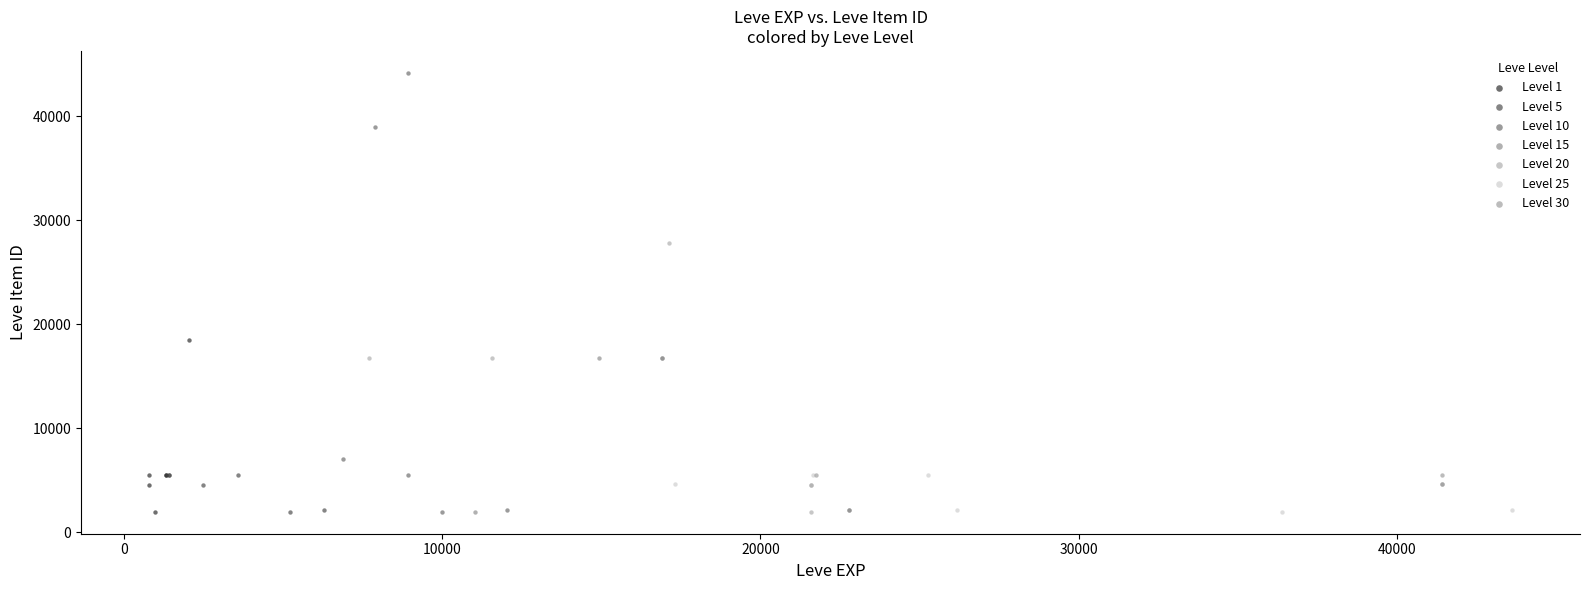

Which series has the widest spread of Y values?

Level 10